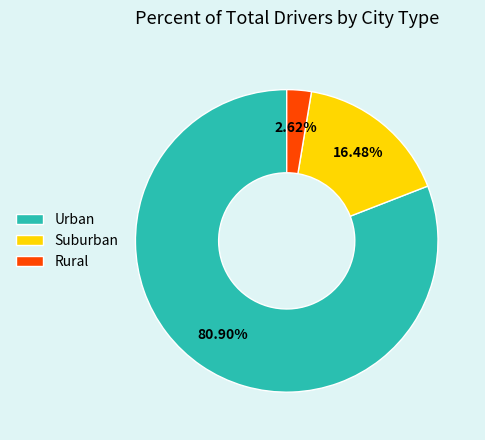

How many segments does this pie chart have?

3